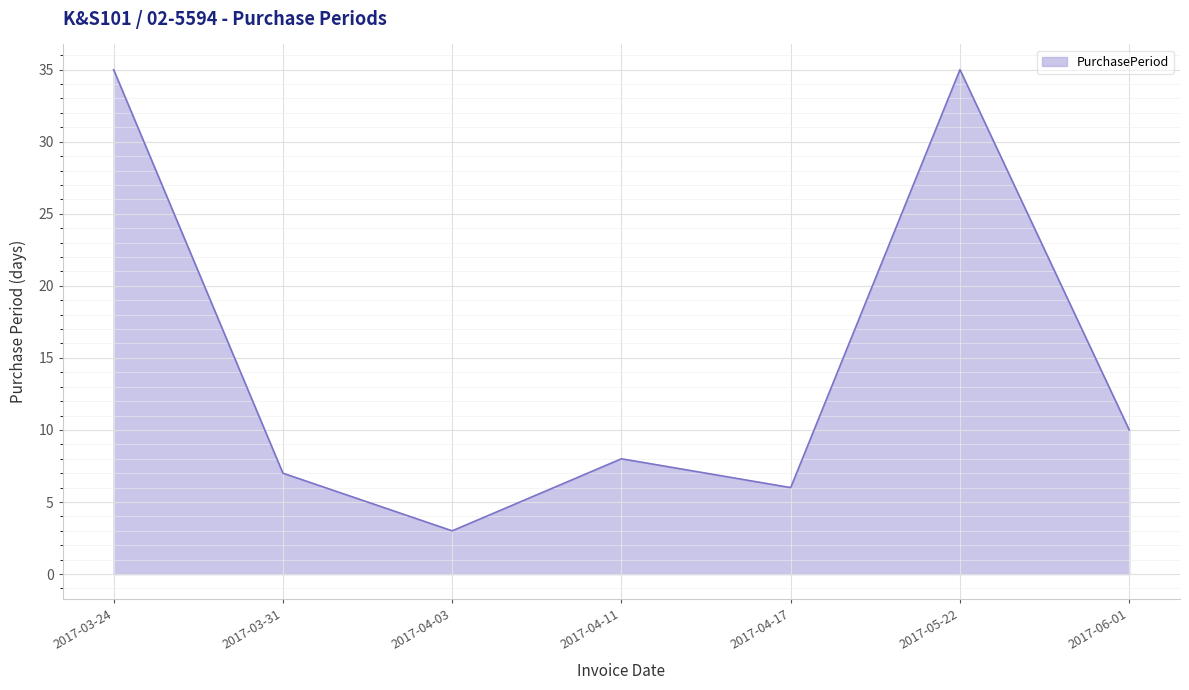

Where is the first local maximum?

2017-04-11